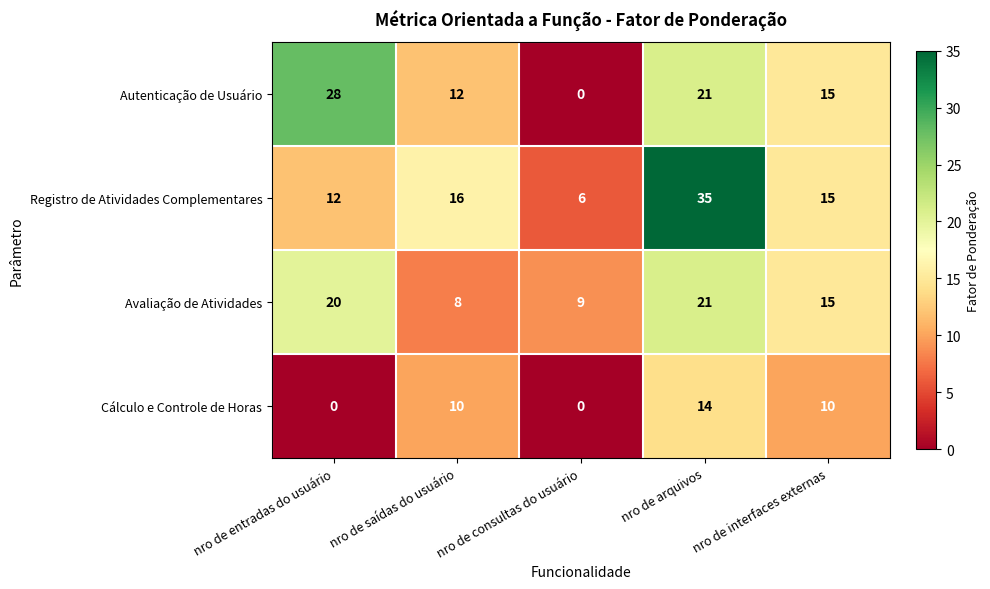

How many values in Autenticação de Usuário are above zero?

4